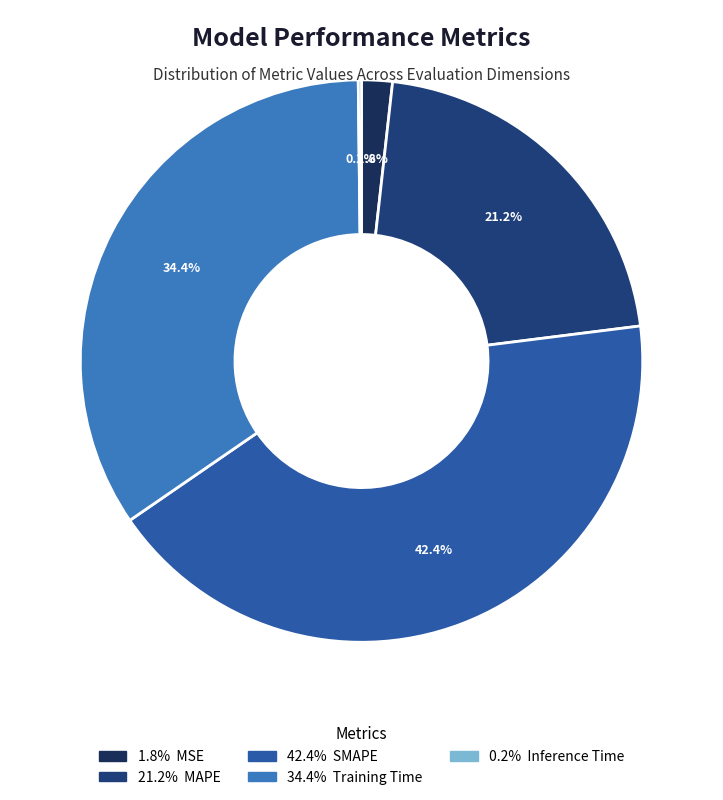

How many segments does this pie chart have?

5